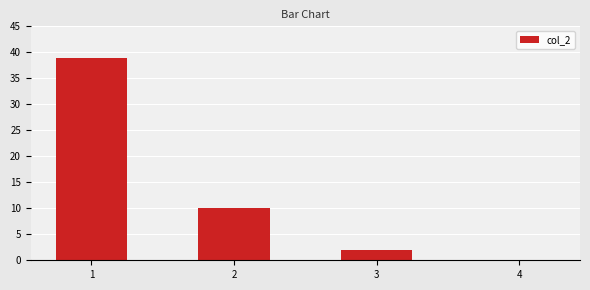

Is it true that the value at 1 is 54?

False